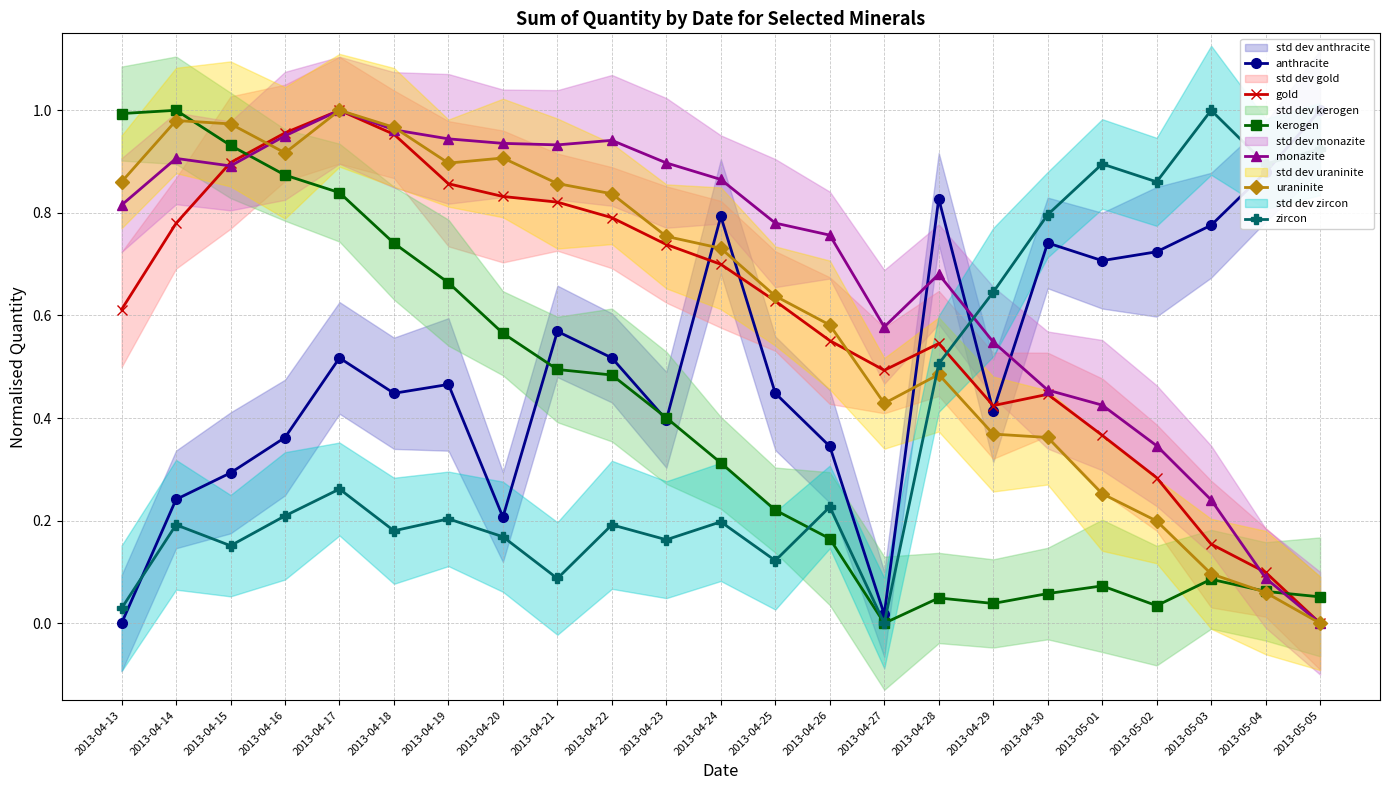

Which has a higher value, 2013-04-26 or 2013-04-14?

2013-04-26